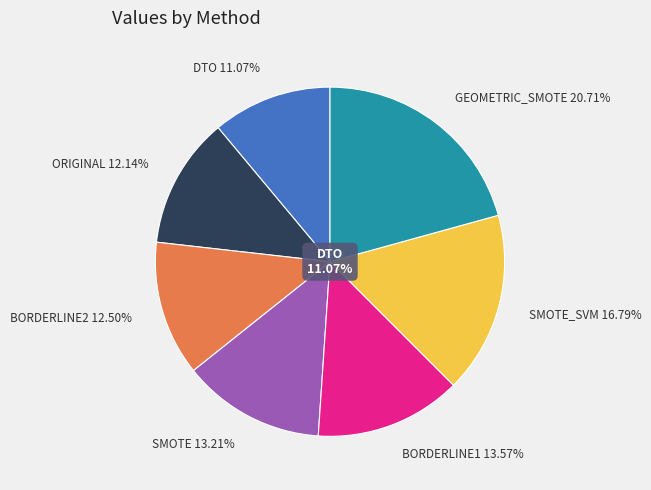

Which category has the smallest portion of the pie?

DTO